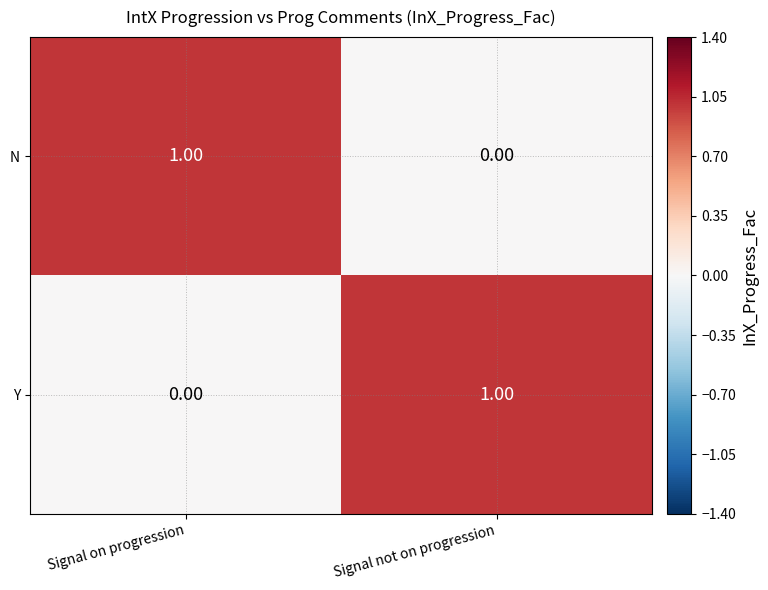

At which label does Y reach its peak?

Signal not on progression